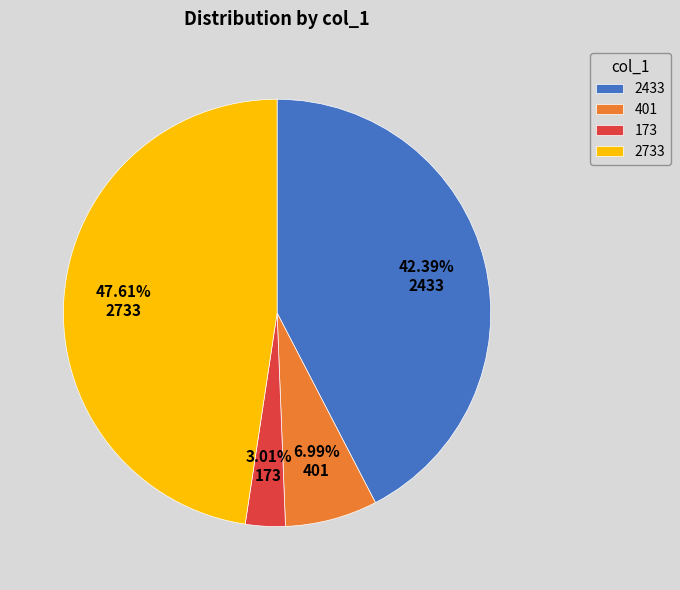

Approximately how many times larger is the value at 2433 compared to 173?

14.1